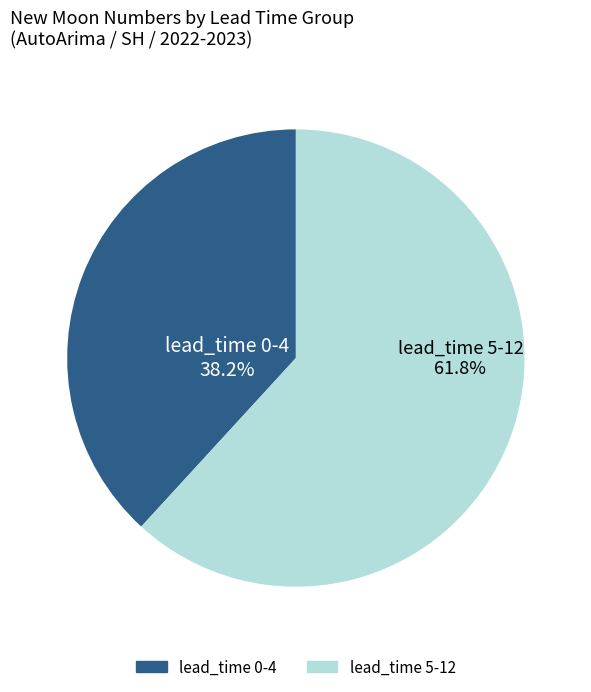

Is there a majority slice in this chart?

Yes